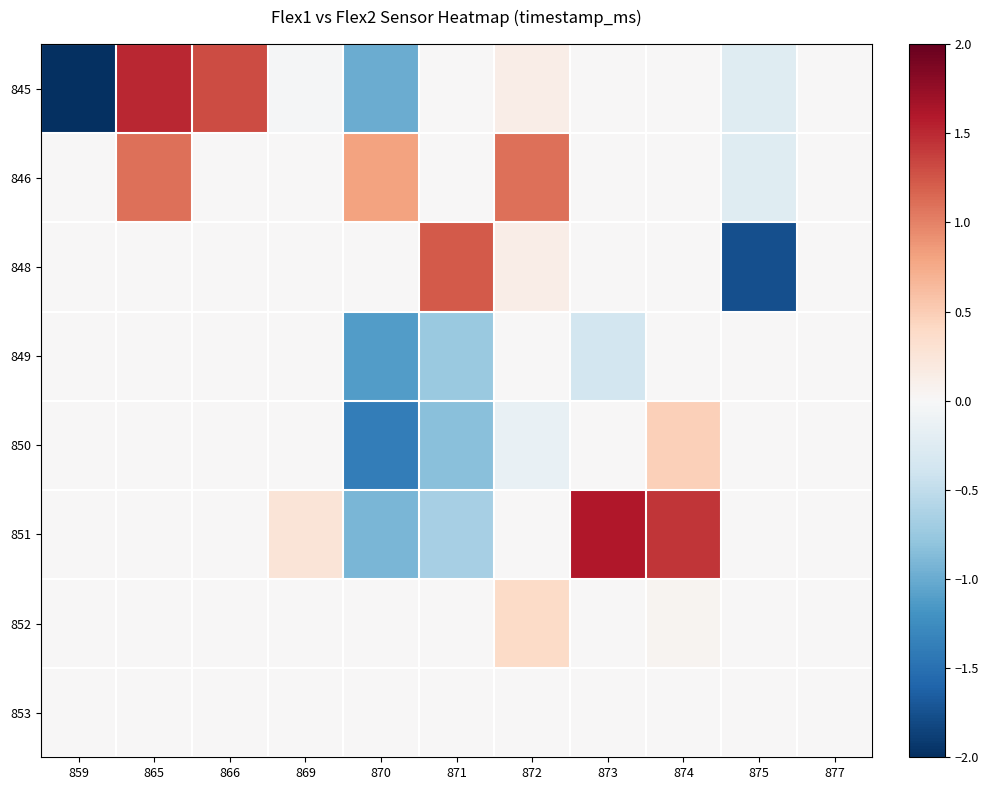

Between 869 and 866, which is larger?

866